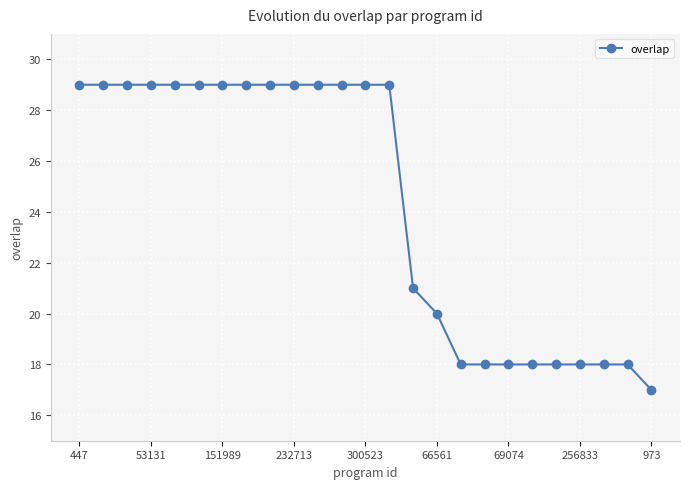

What is the maximum value shown in the chart?

29